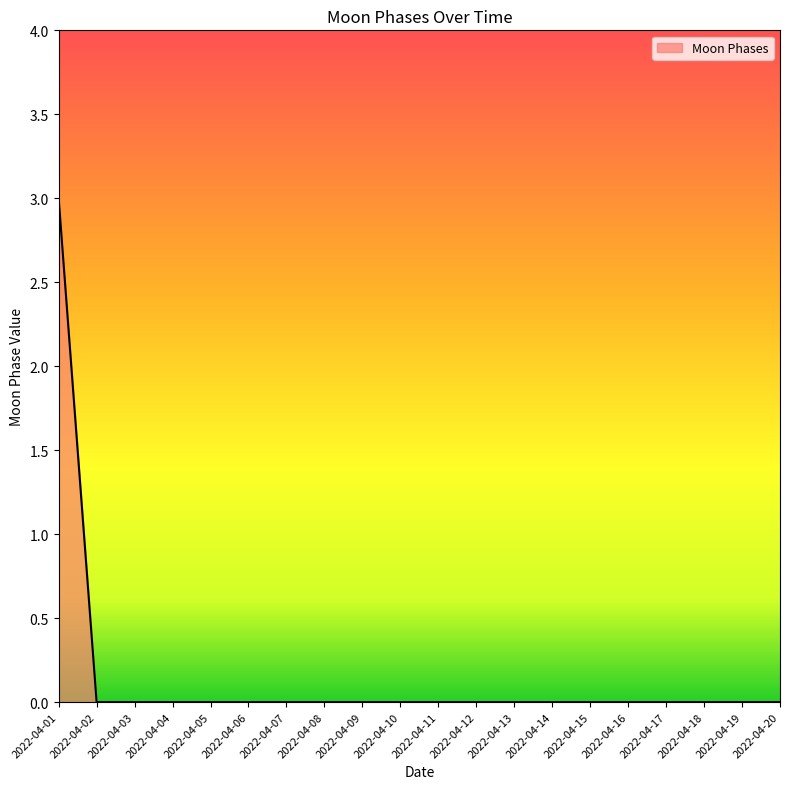

What is the difference between the maximum and minimum values?

3